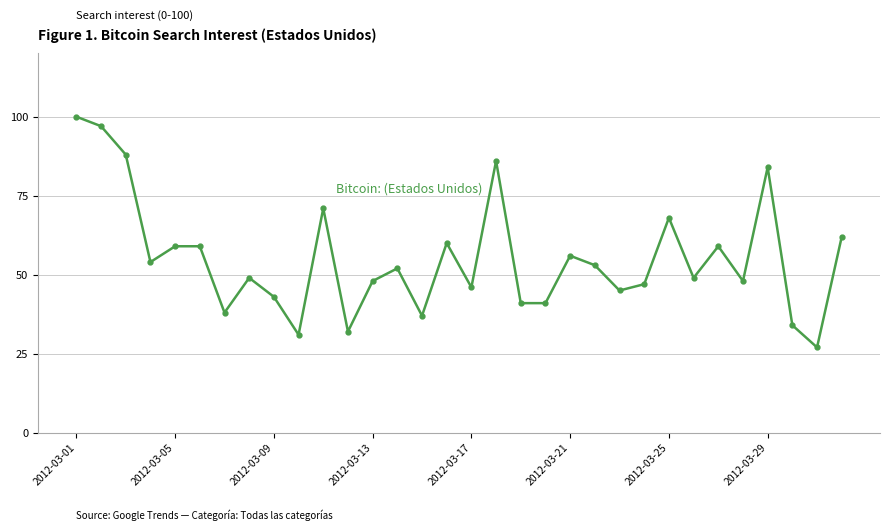

What is the difference between the maximum and minimum values?

73